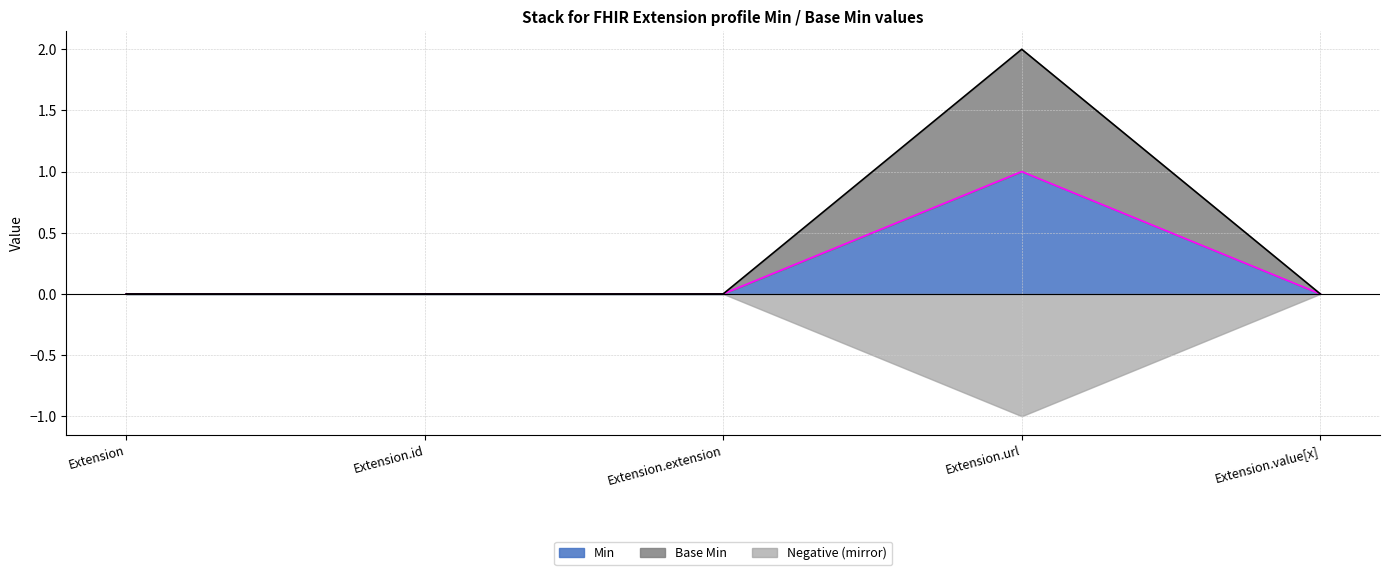

What is the label of the 5th point from the right?

Extension